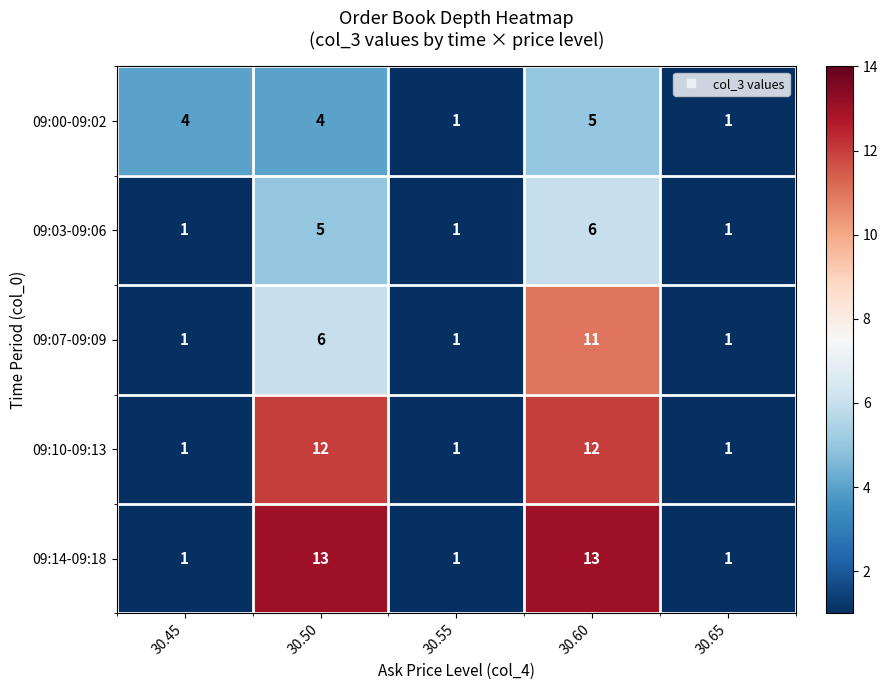

What is the sum of all 09:10-09:13 values?

27